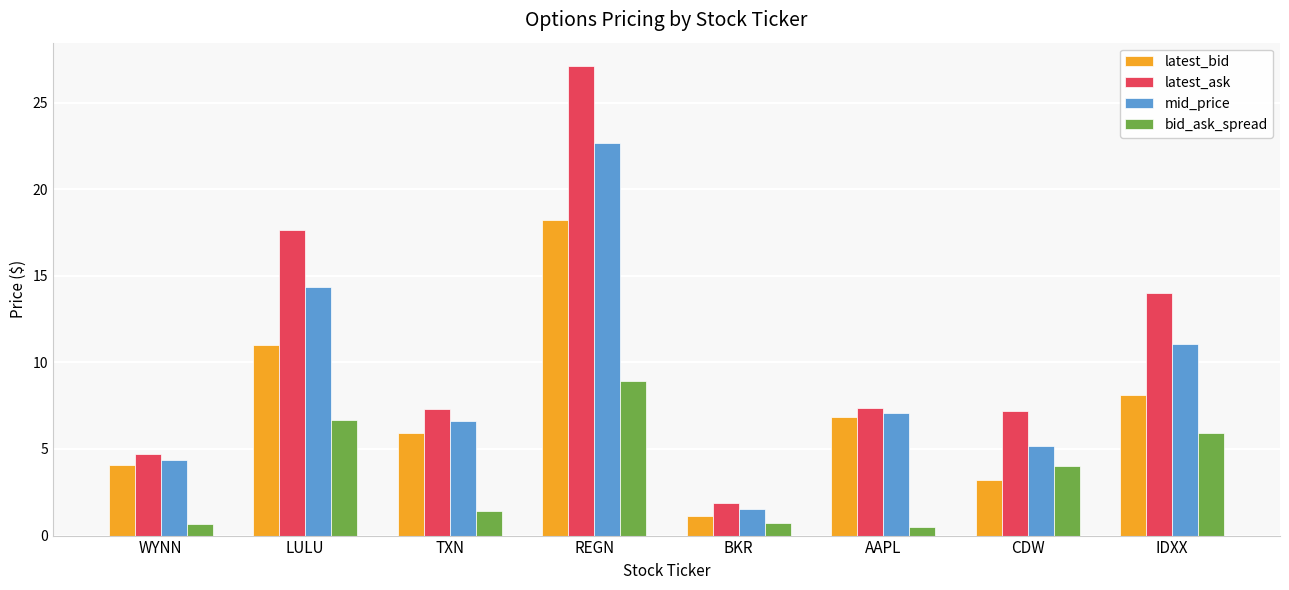

Which series has the largest total across all categories?

latest_ask